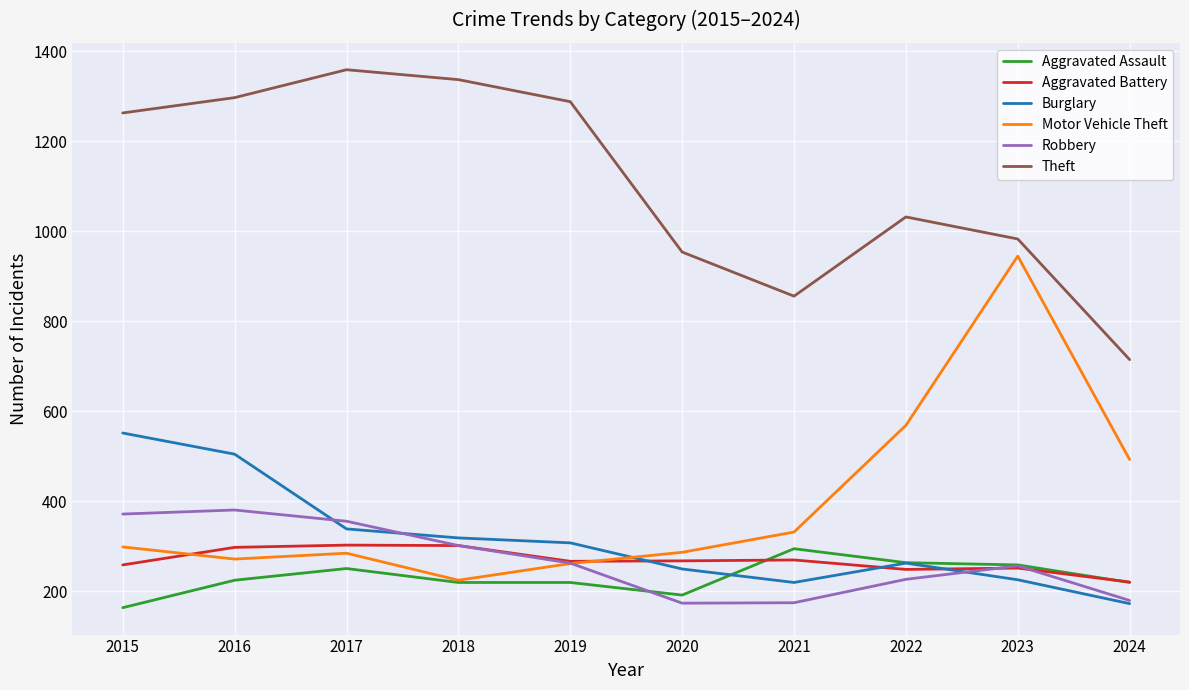

Is it true that Aggravated Battery equals 434 at 2015?

False